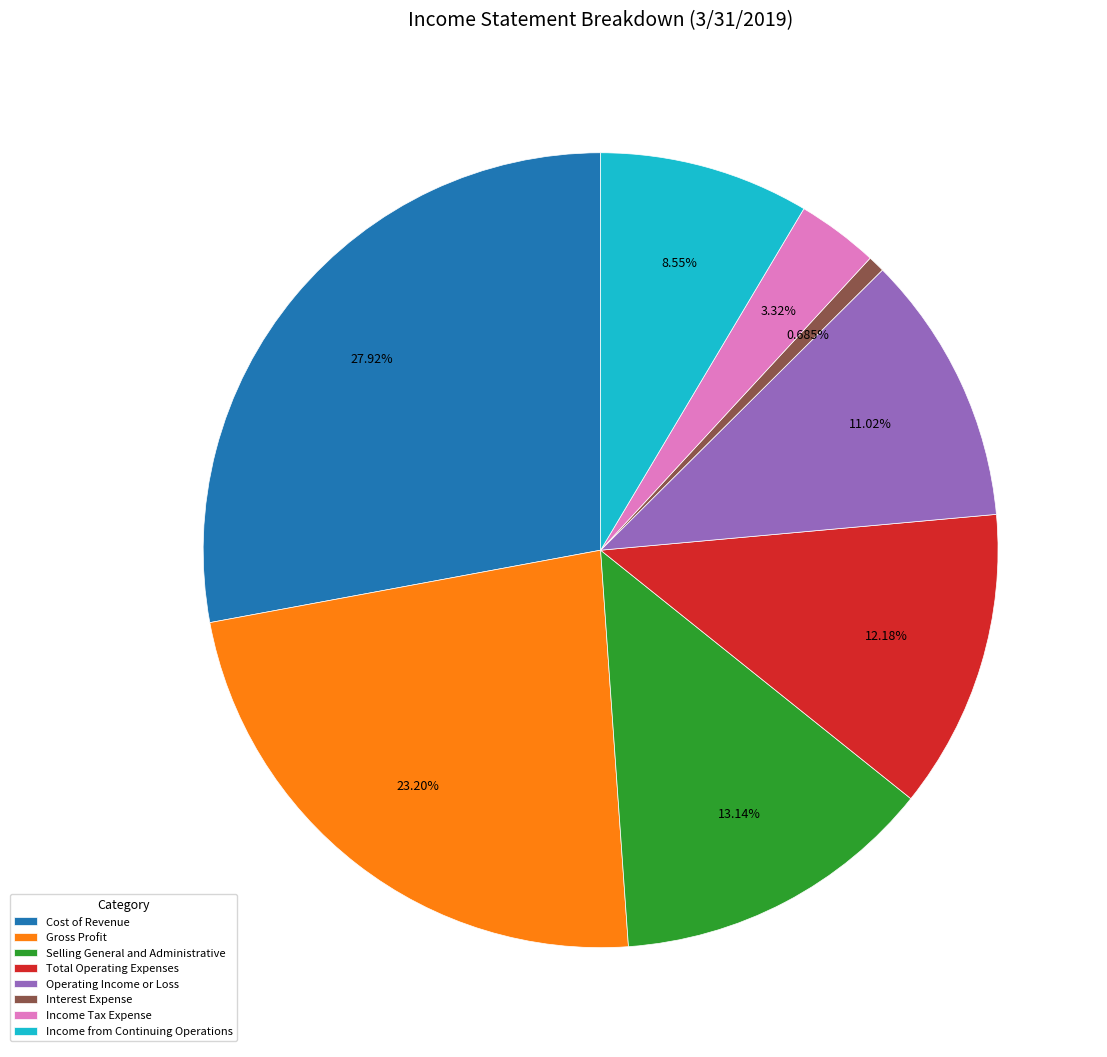

The Cost of Revenue slice represents 28% of the pie. True or false?

True